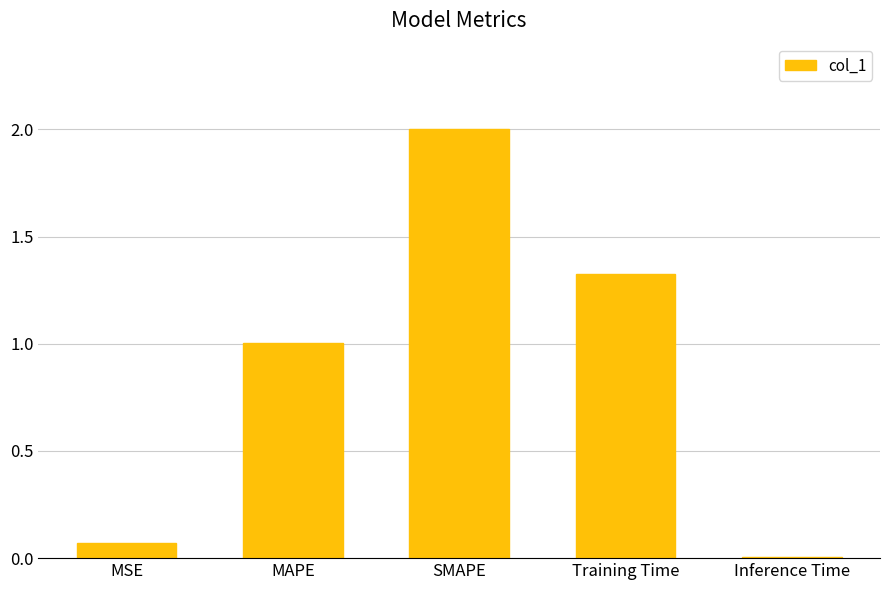

What is the label of the 4th bar from the right?

MAPE